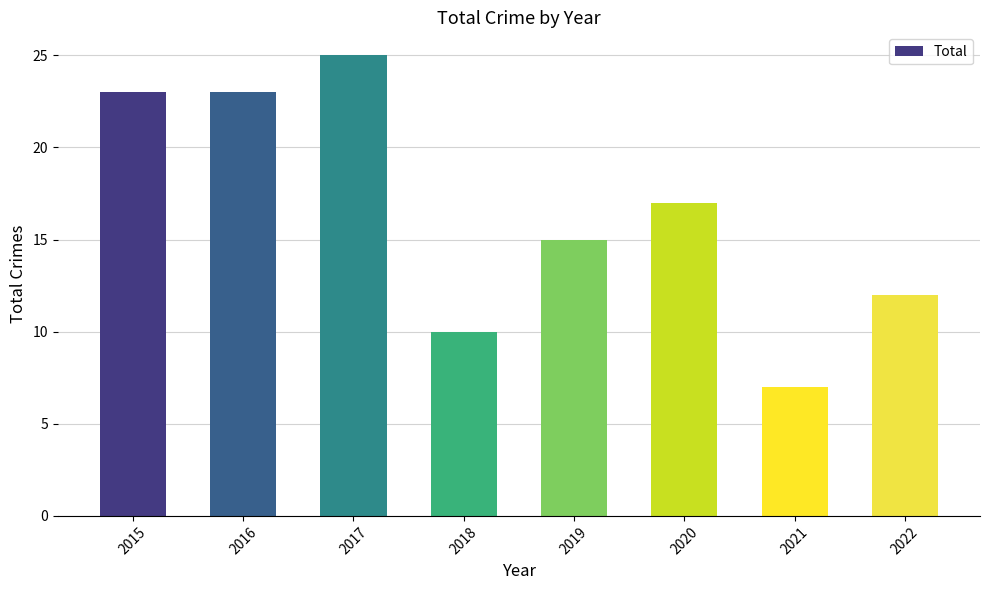

Approximately how many times larger is the value at 2015 compared to 2022?

1.9